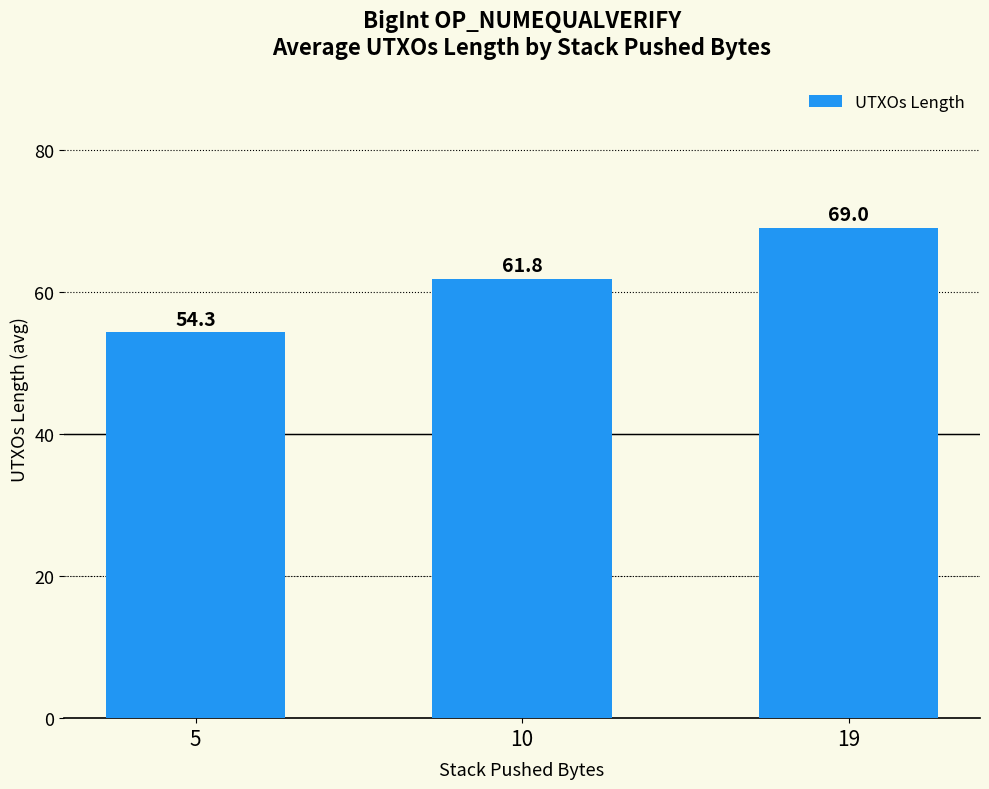

Is it true that the value at 10 is 103.3?

False